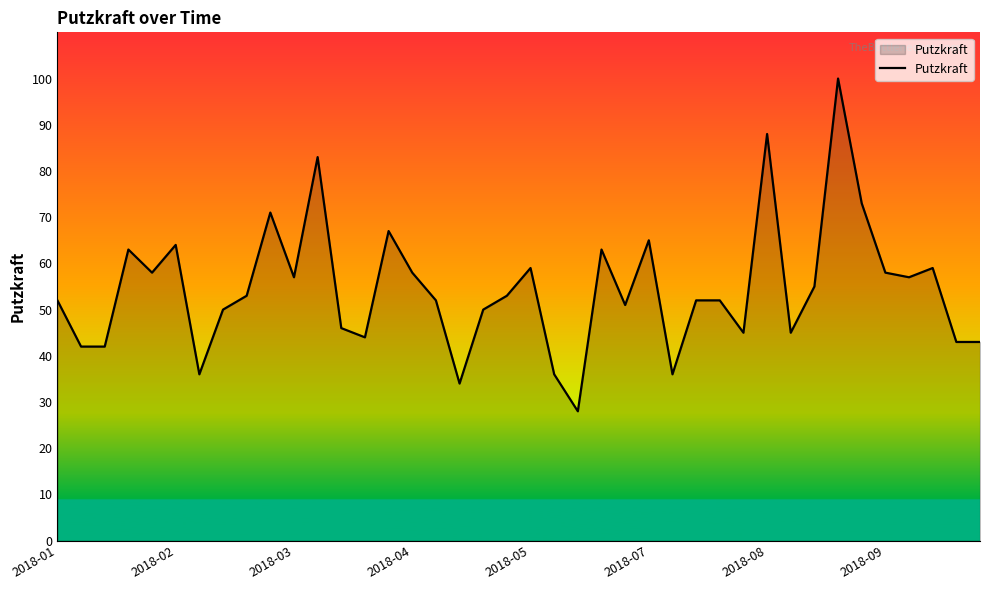

What is the difference between the maximum and minimum values?

72